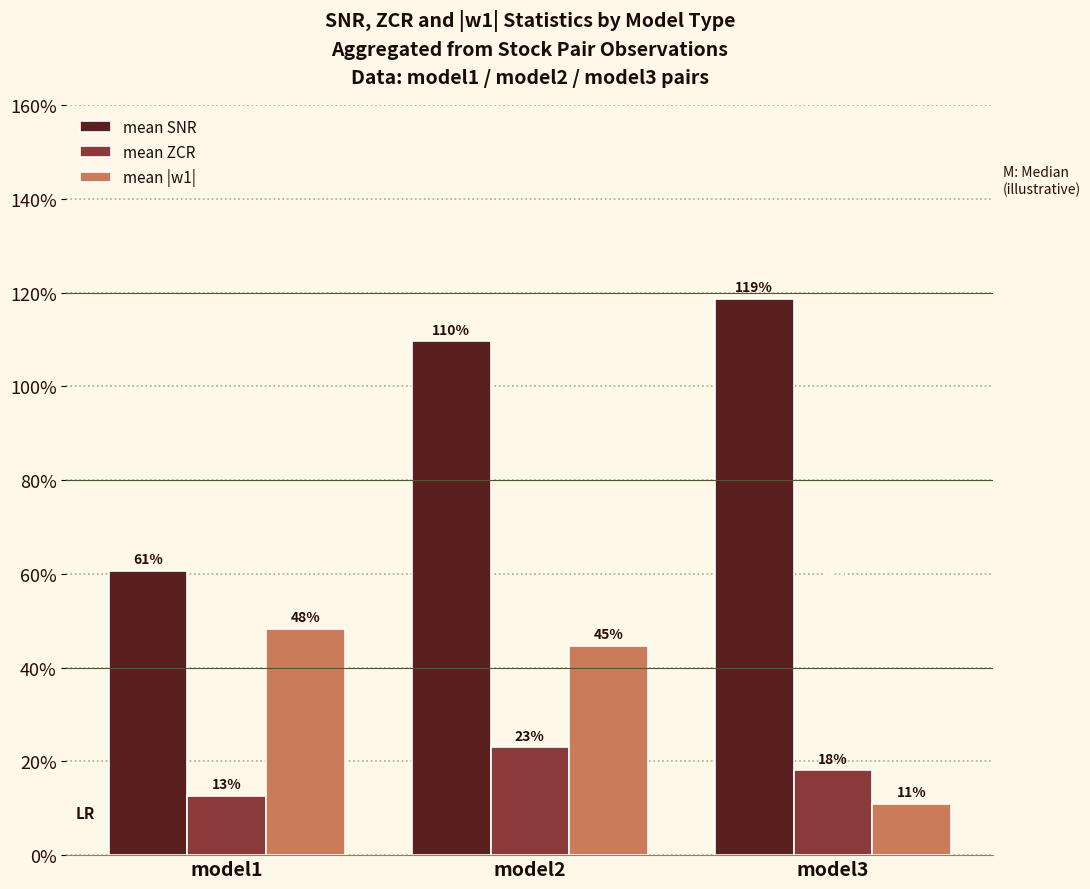

What are all the series names shown in the legend?

mean SNR, mean ZCR, mean |w1|